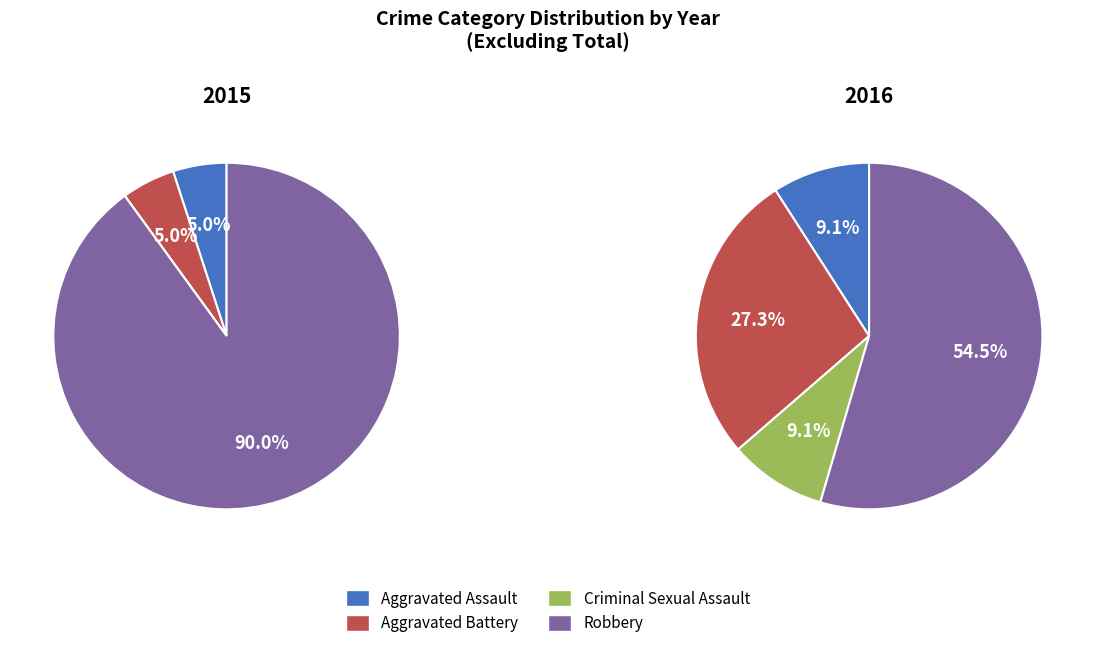

Does any single category account for the majority?

Yes